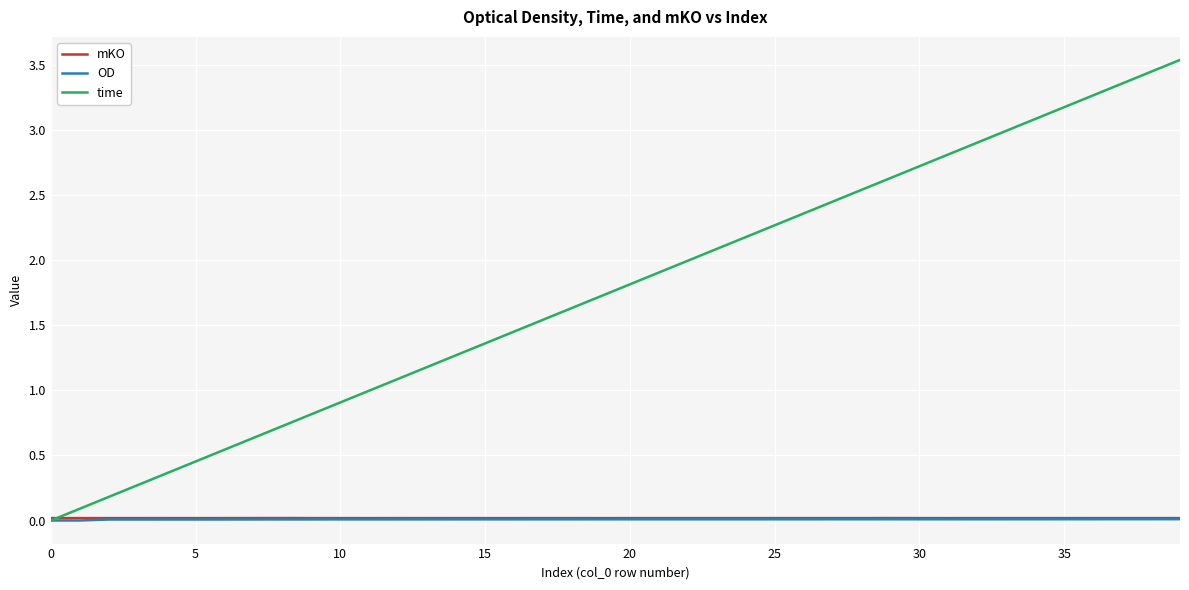

What is the greatest value displayed?

3.5